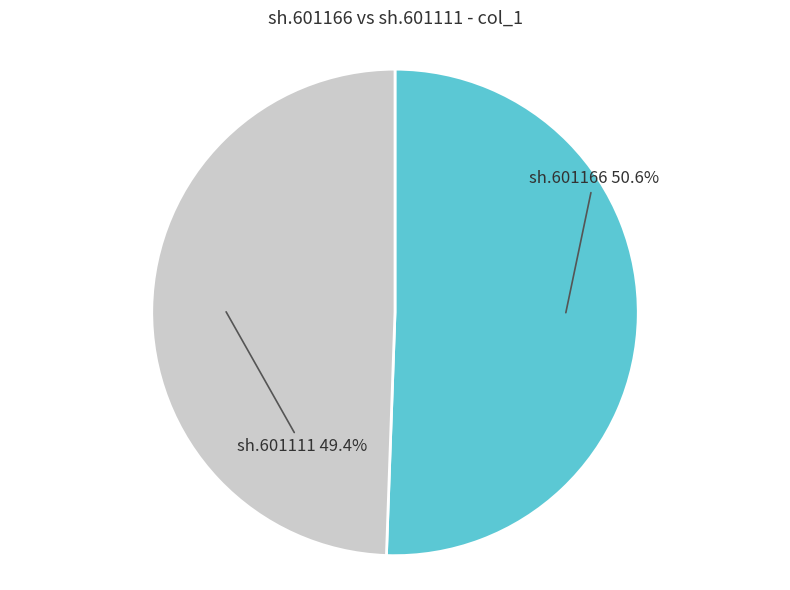

How many slices are in this pie chart?

2